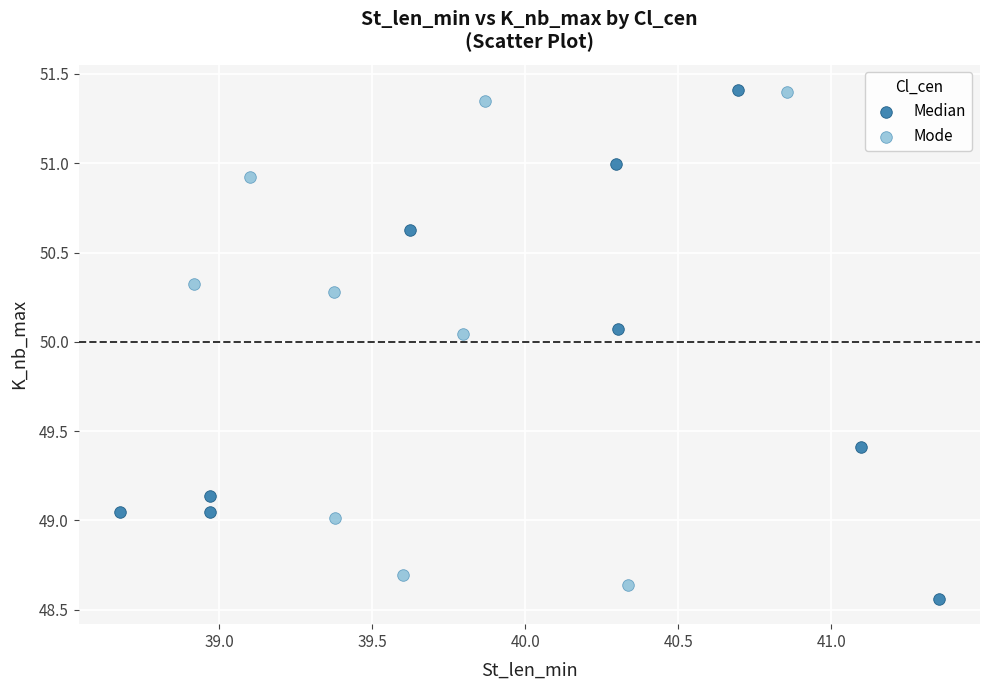

What are all the series names shown in the legend?

Median, Mode